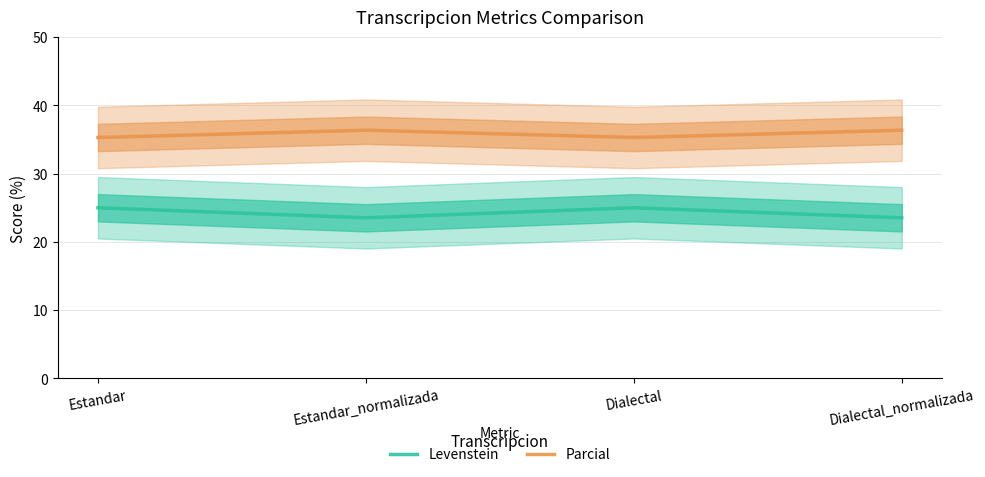

True or false: Levenstein and Parcial intersect in this chart.

False